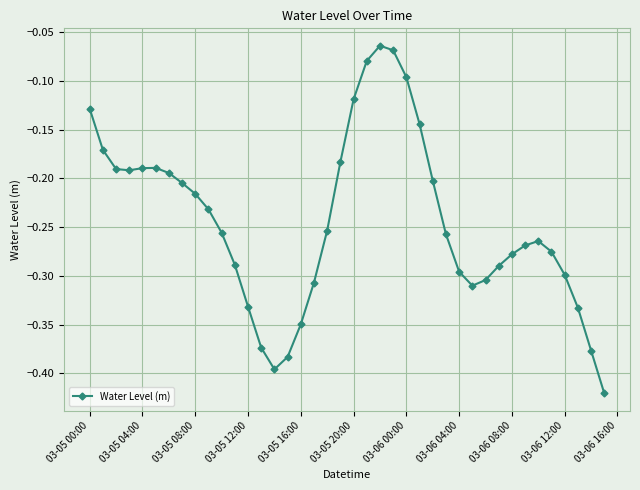

Count the number of categories in the chart.

40